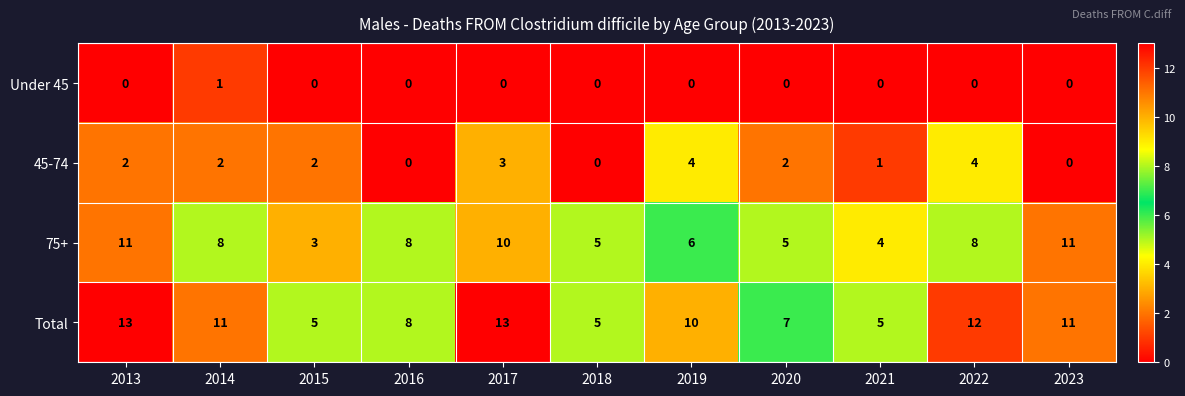

What is the difference between the highest and lowest values at 2017?

13